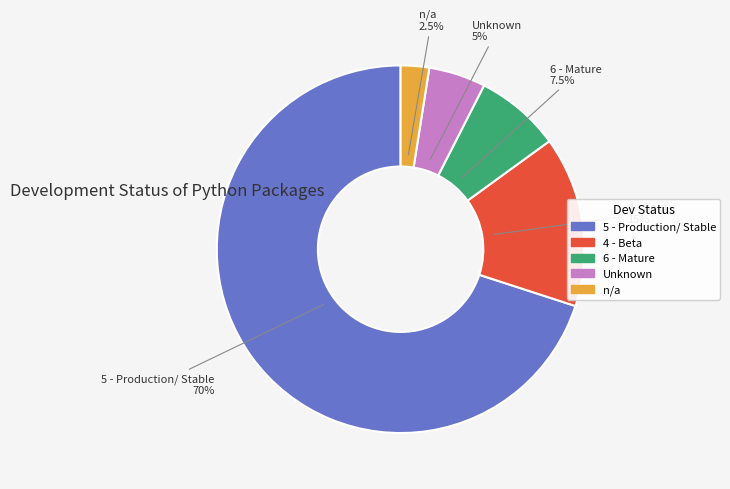

How many slices are in this pie chart?

5